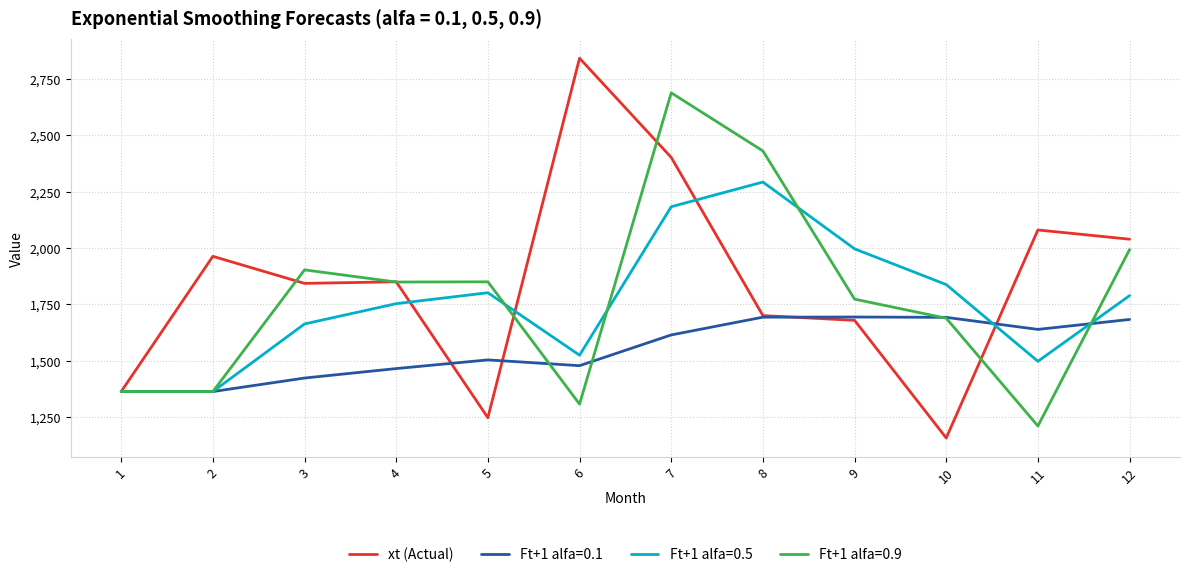

List the series in order of their peak value, highest first.

xt (Actual), Ft+1 alfa=0.9, Ft+1 alfa=0.5, Ft+1 alfa=0.1